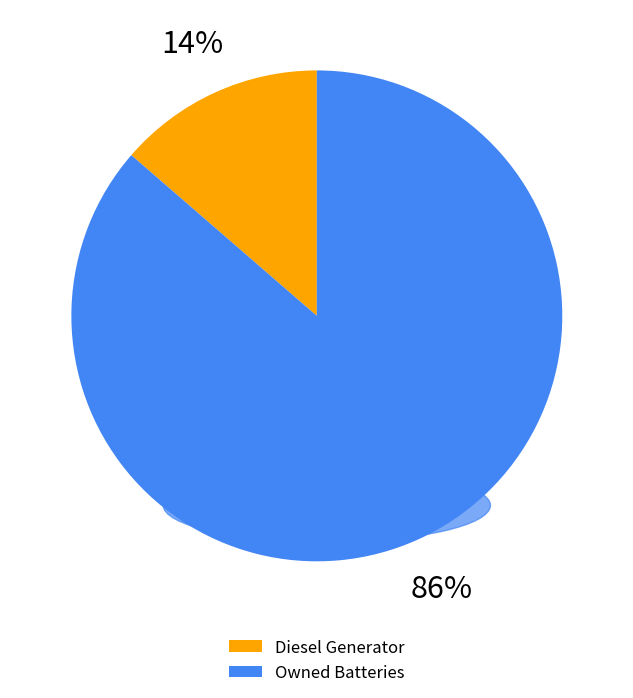

The Owned Batteries slice represents 1% of the pie. True or false?

False